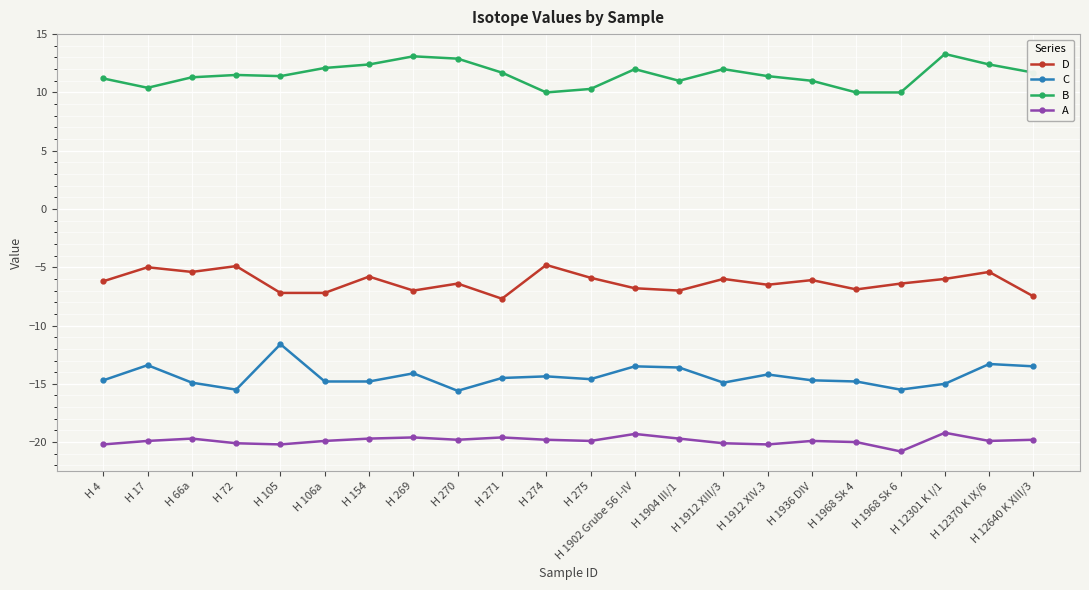

Rank the series at H 1902 Grube 56 I-IV from lowest to highest value.

A, C, D, B